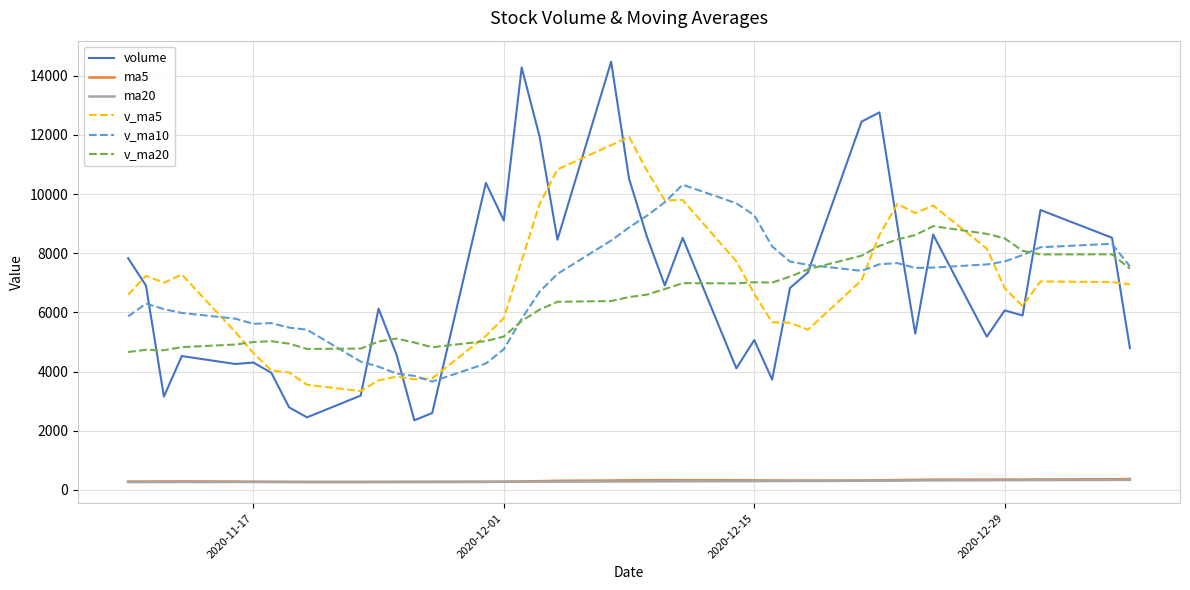

Which series has the largest range (max minus min)?

volume